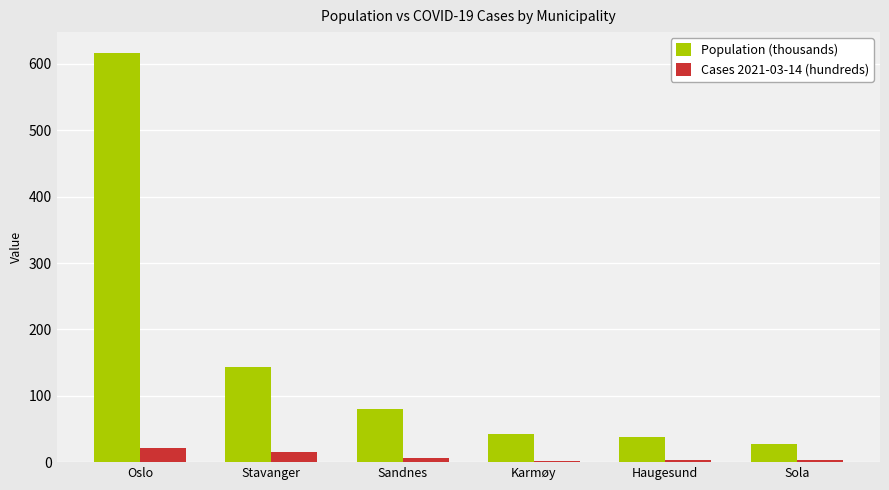

Is it true that Cases 2021-03-14 (hundreds) equals 3.9 at Haugesund?

True